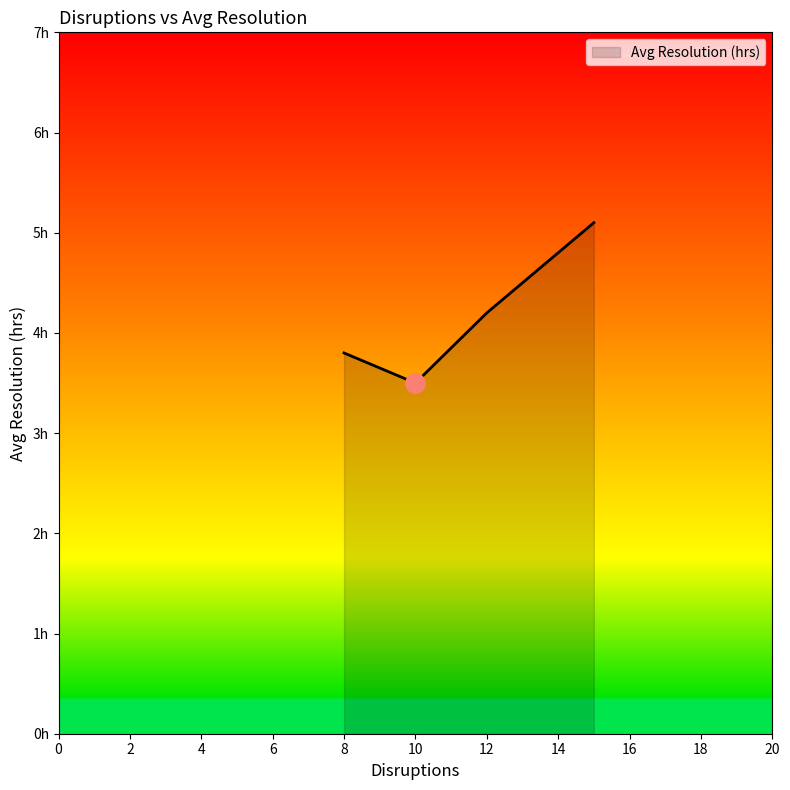

Is this an area chart (filled region under the line)?

Yes